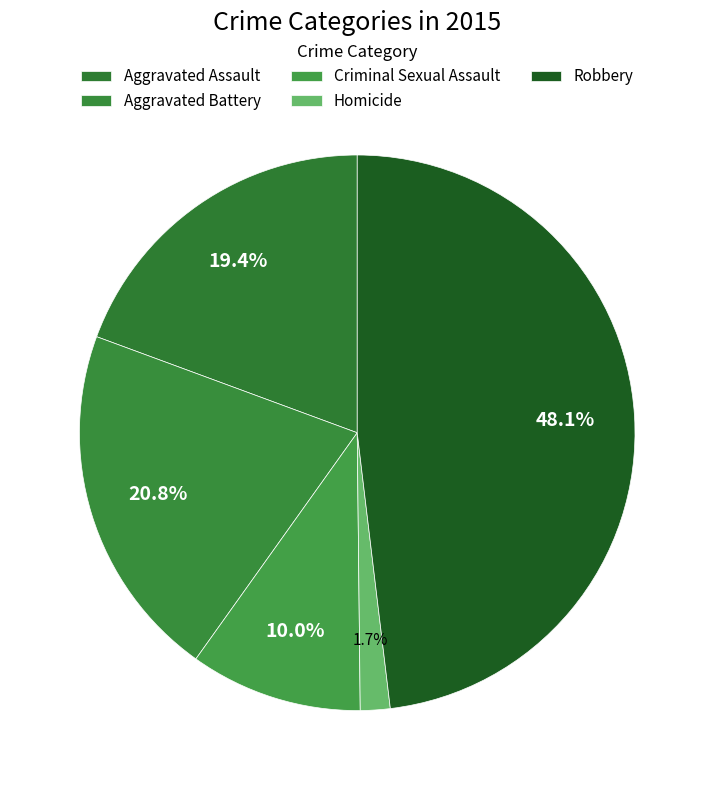

Between Aggravated Battery and Criminal Sexual Assault, which is larger?

Aggravated Battery